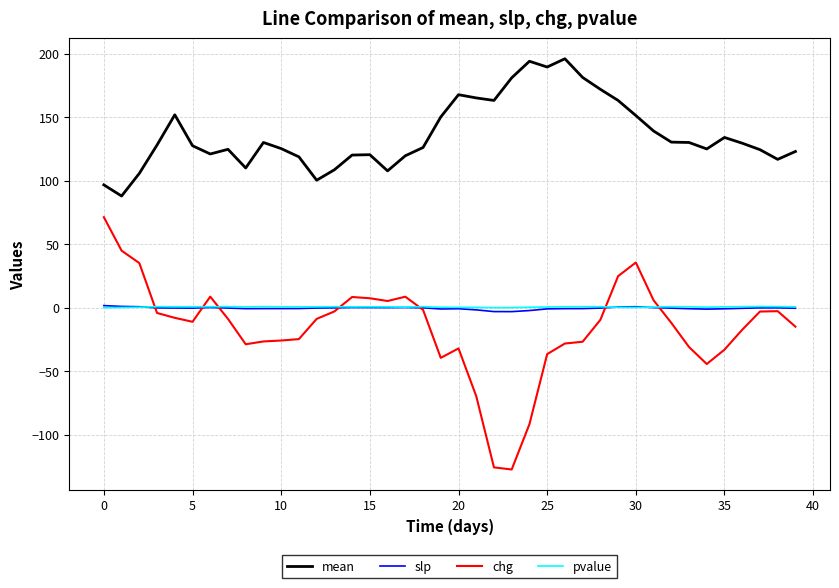

Which series has the largest total across all categories?

mean